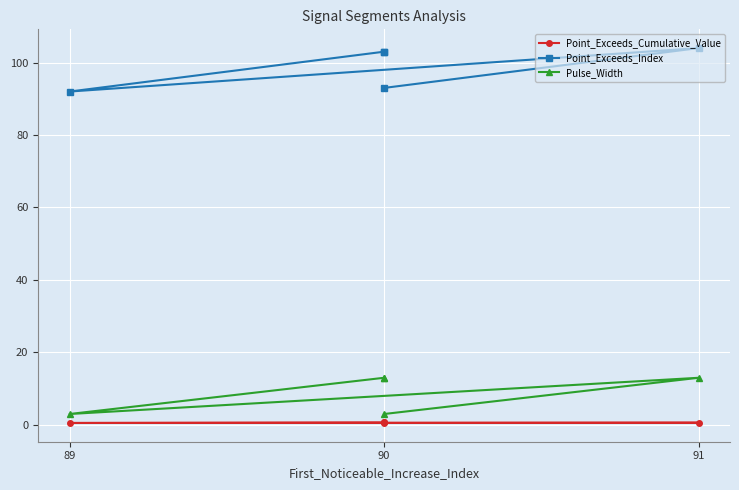

Which category has the lowest value across all series?

89